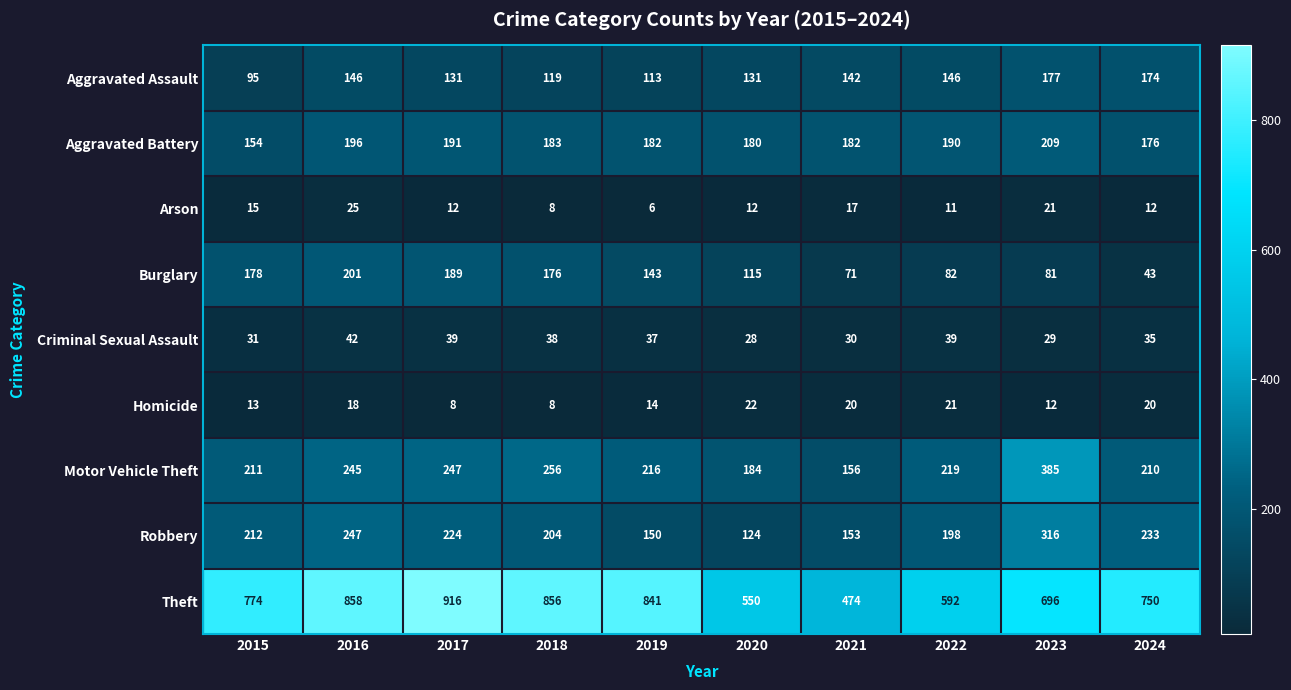

Which series has the largest total across all categories?

Theft